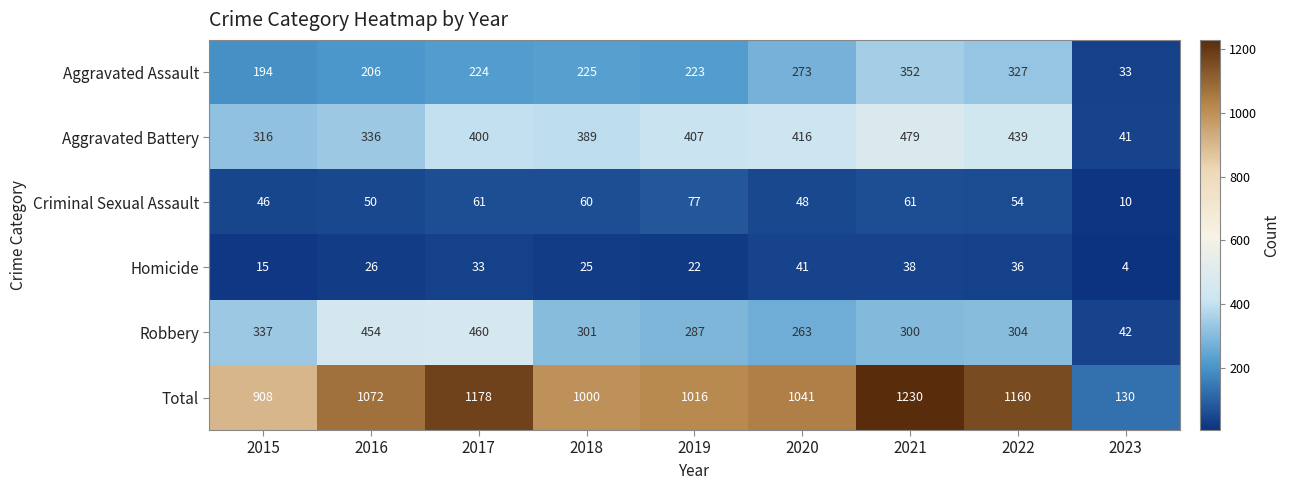

What is the total value across all series at 2017?

2356